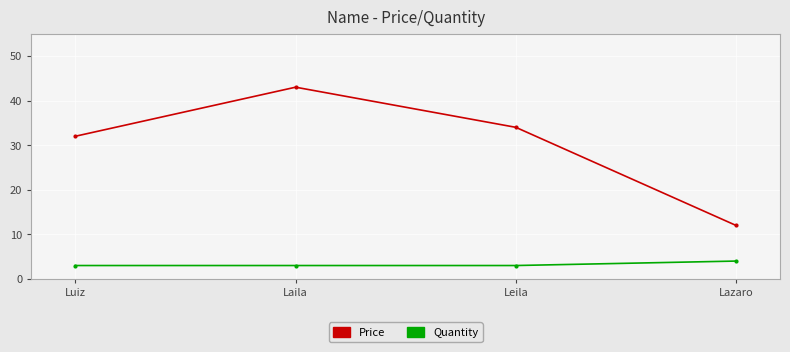

Rank the series by their average value, from lowest to highest.

Quantity, Price